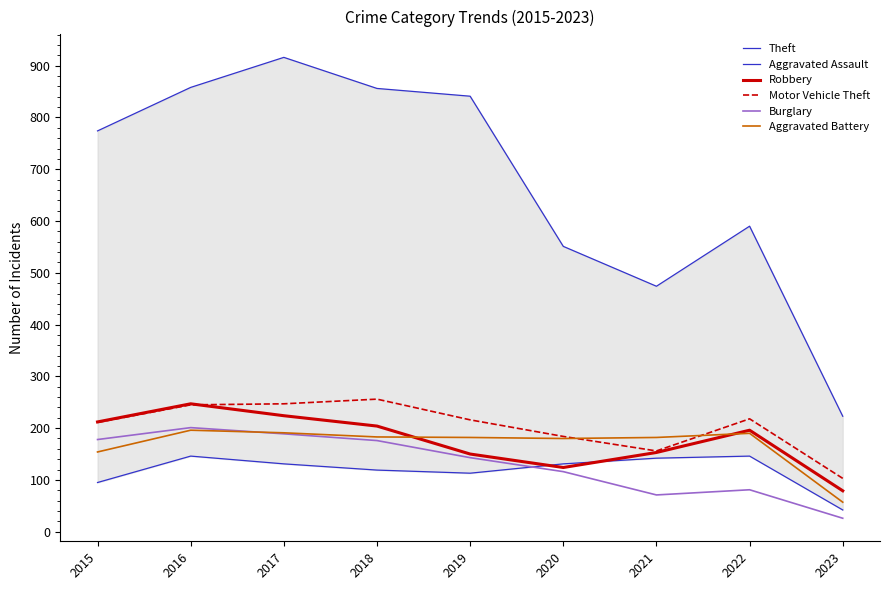

How many lines are shown in the chart?

6